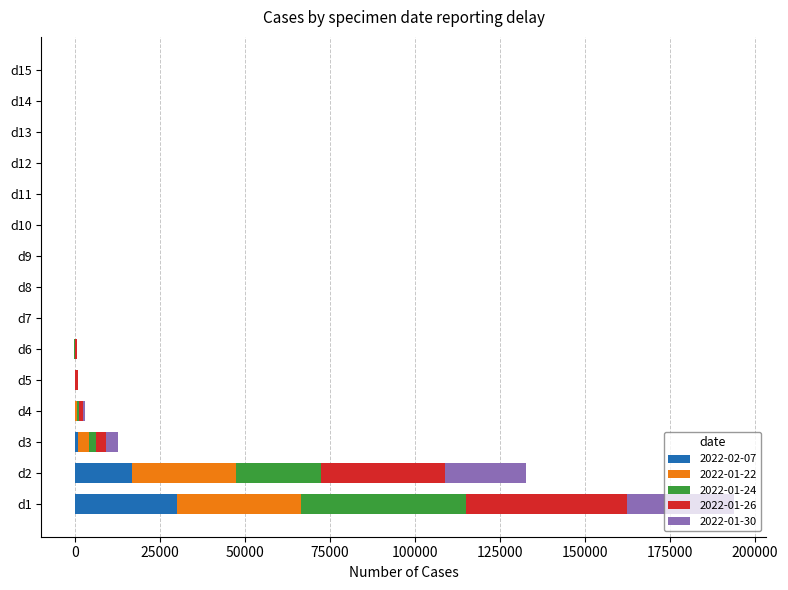

List the series in order of their peak value, lowest first.

2022-02-07, 2022-01-30, 2022-01-22, 2022-01-26, 2022-01-24